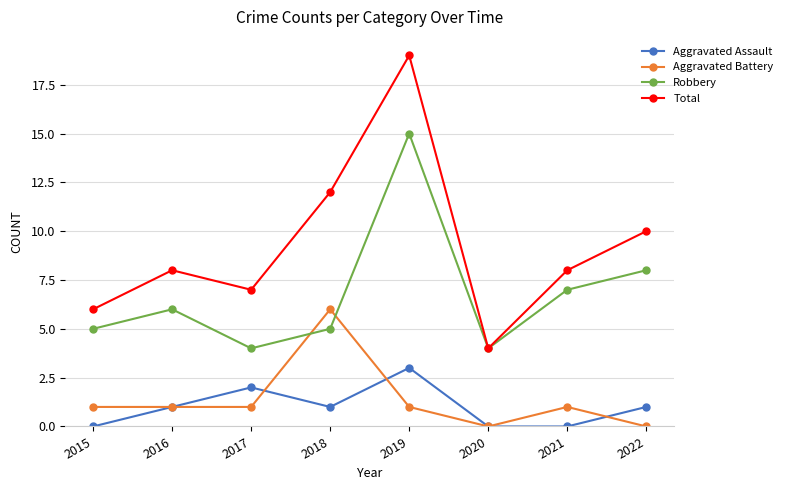

What is the value of the Total point at the 4th from the left?

12